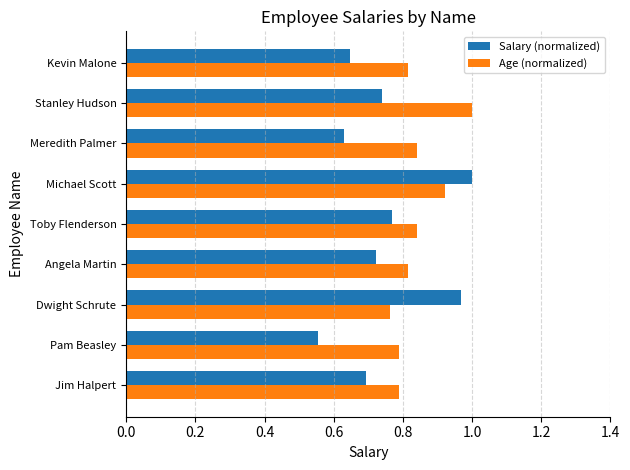

Which series has the largest range (max minus min)?

Salary (normalized)